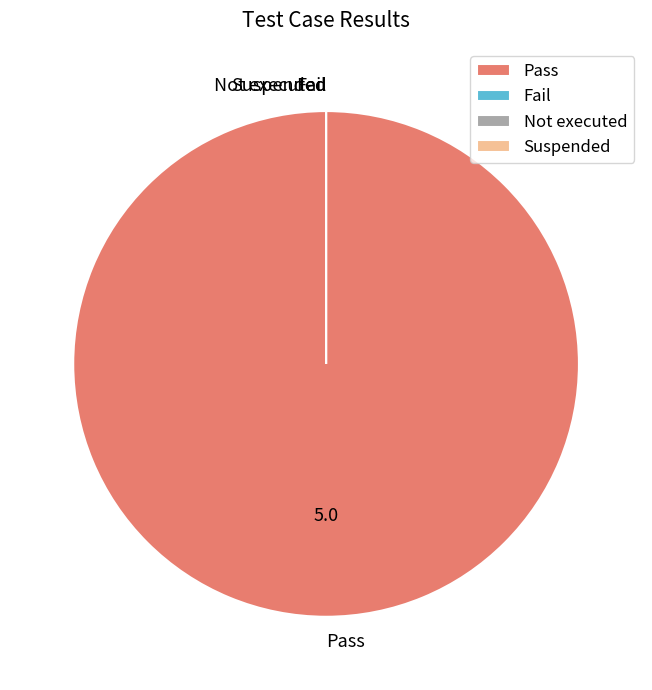

Count the number of slices in the pie.

4